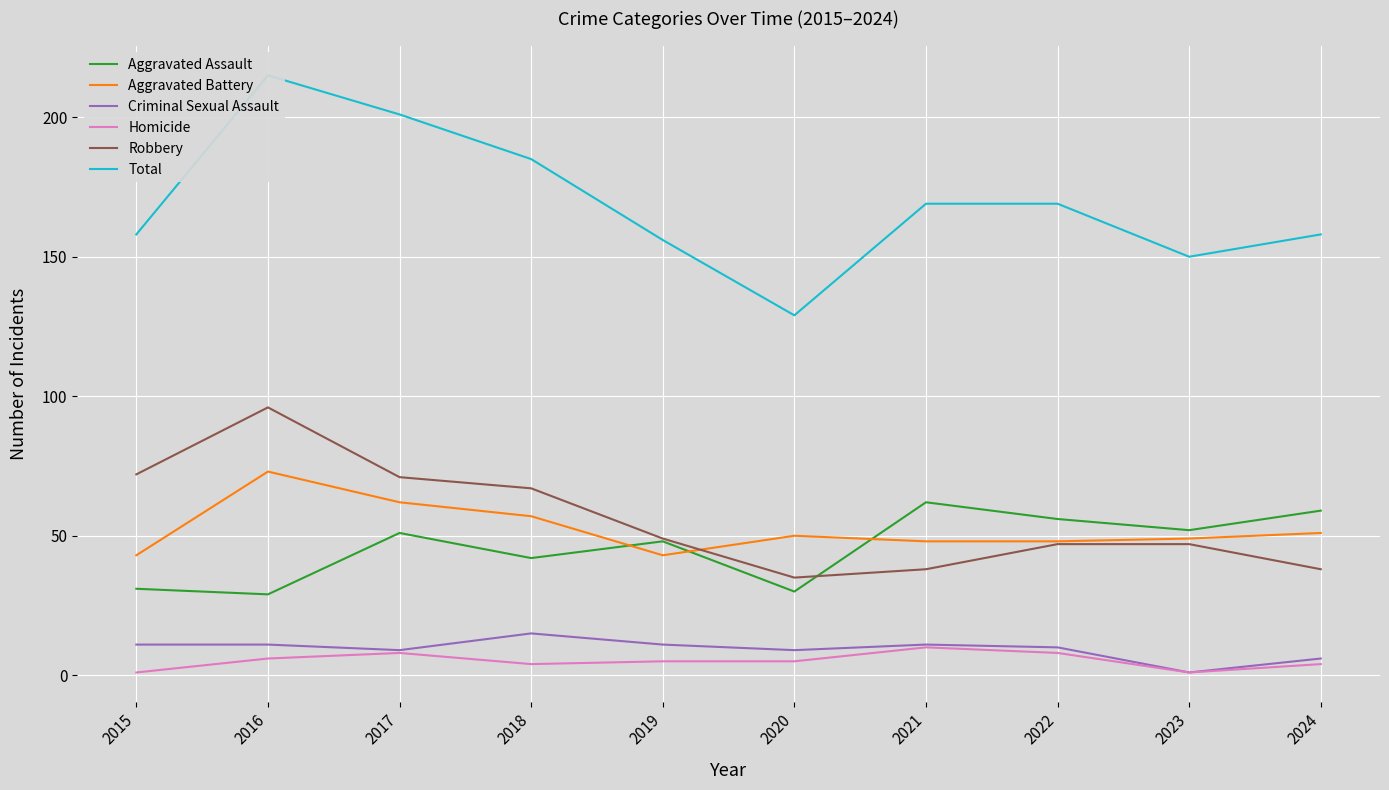

At which category is the sum across all series the highest?

2016